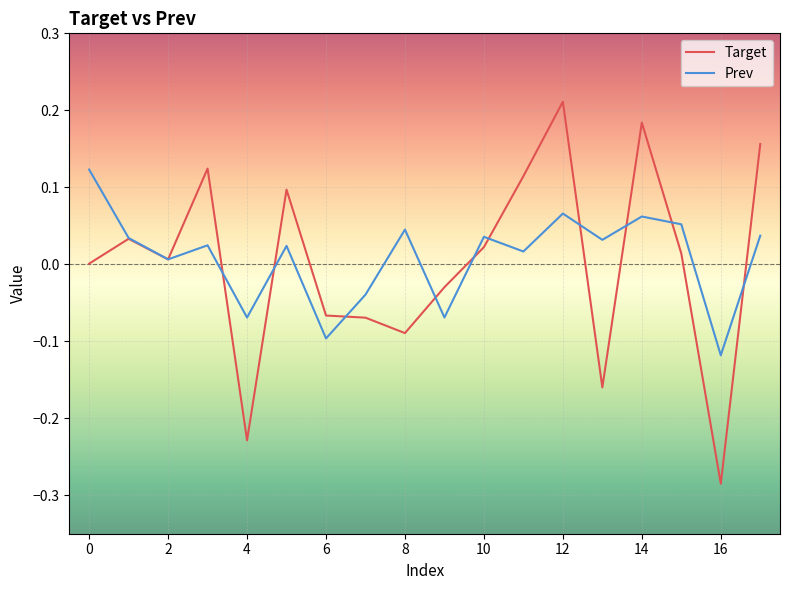

List the series in order of their peak value, lowest first.

Prev, Target